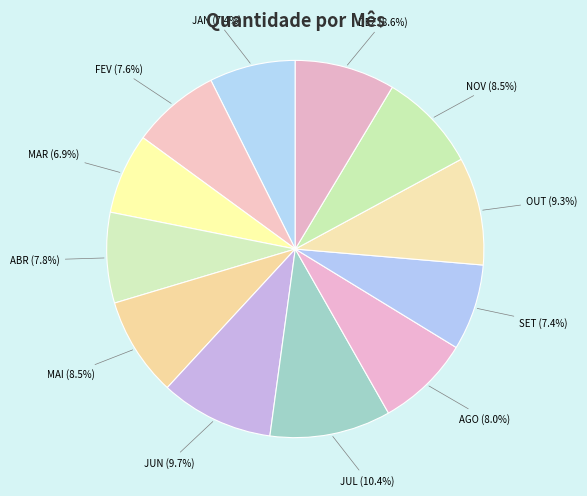

What percentage is NOT represented by MAR?

93.1%